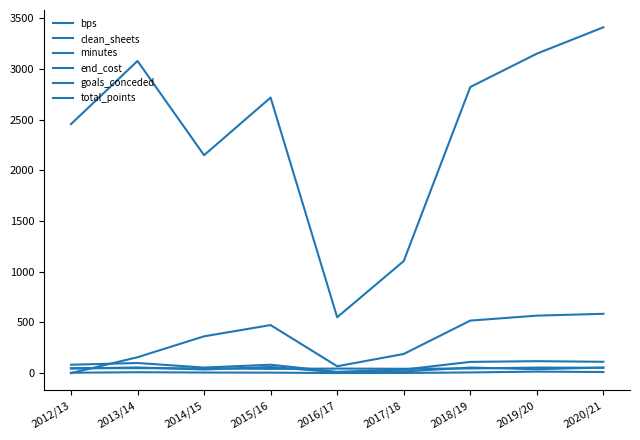

The clean_sheets series shows 15 at 2019/20. True or false?

True